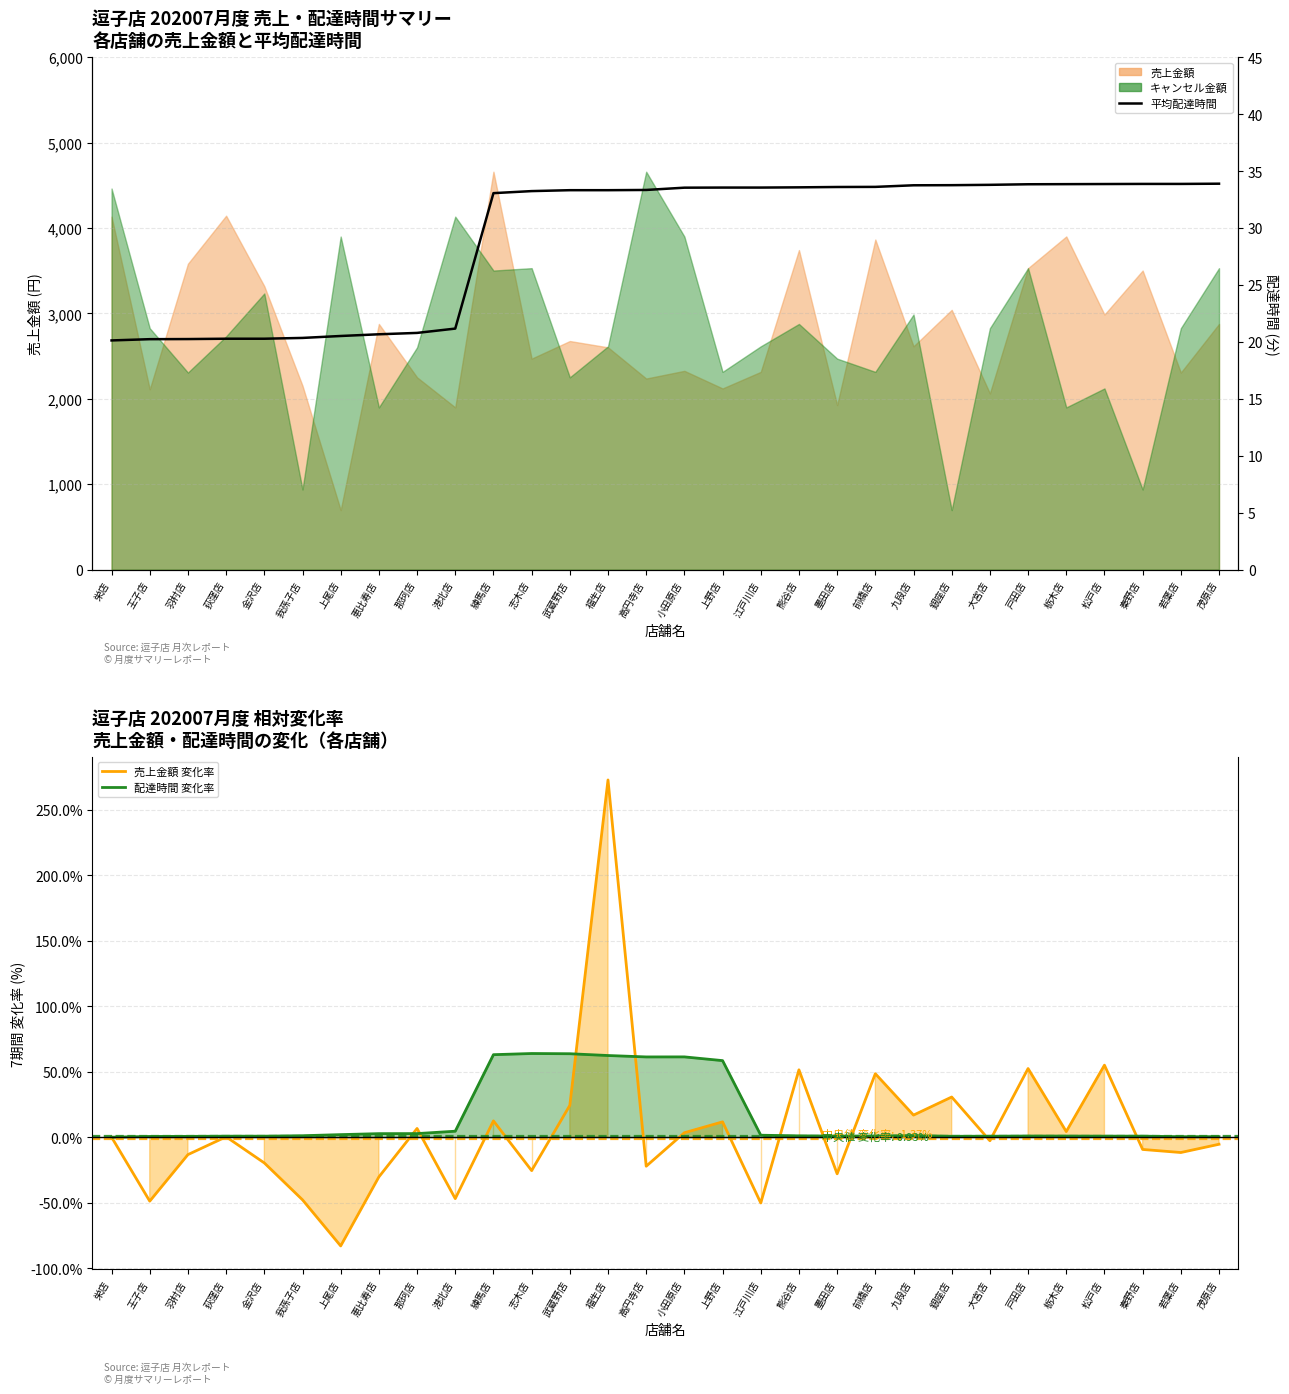

Where is the first local maximum for 売上金額 7期変化率?

荻窪店